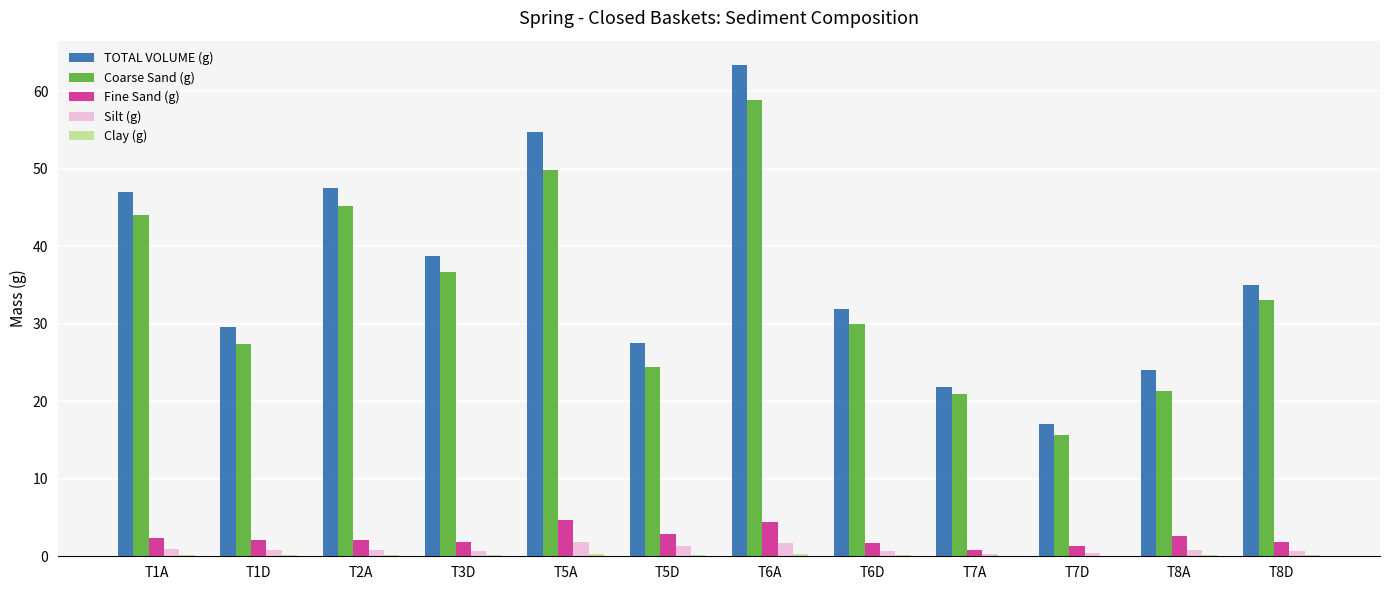

Between T5A and T8A, which series saw the biggest shift?

TOTAL VOLUME (g)